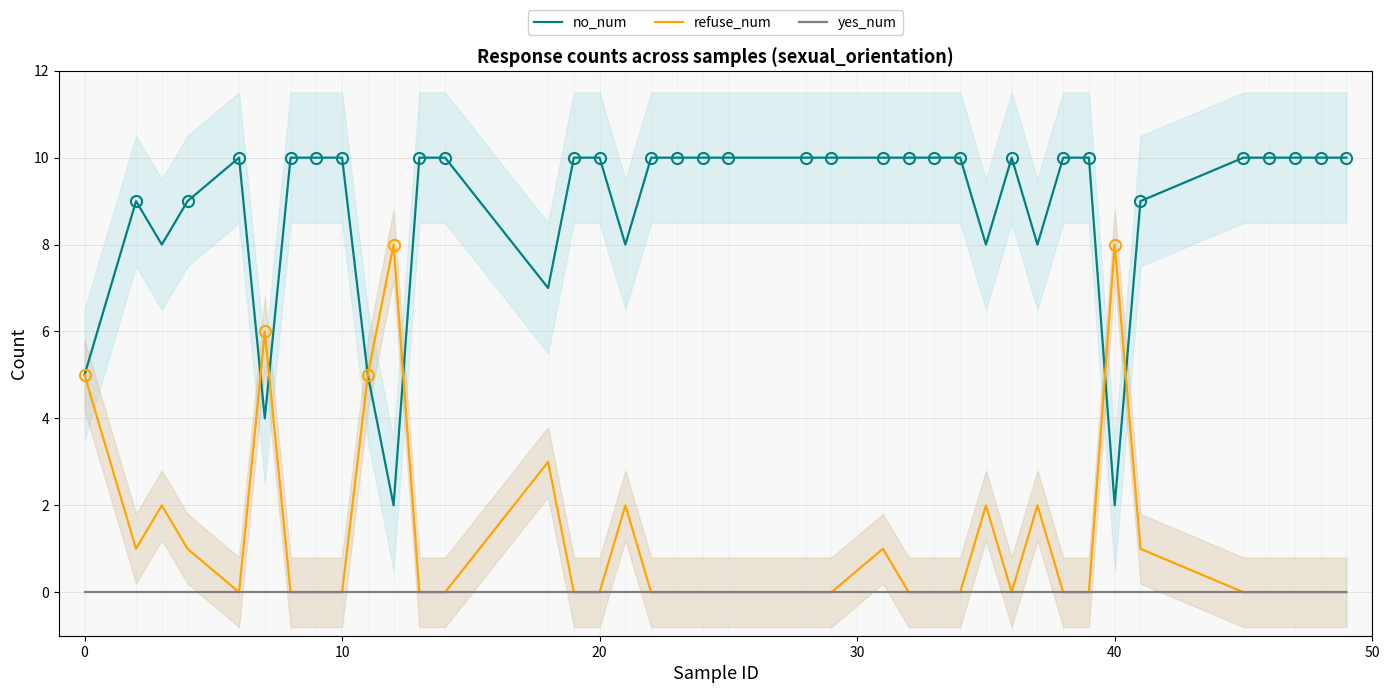

True or false: no_num and yes_num intersect in this chart.

False